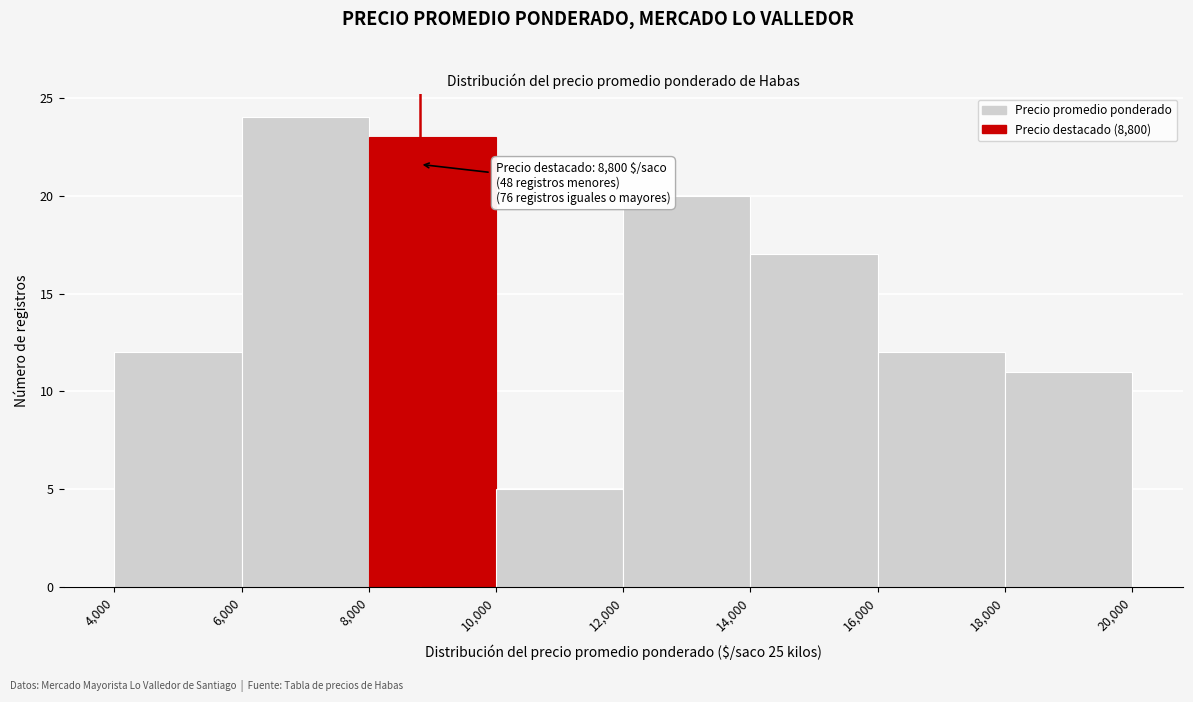

Over which range of the x-axis is the bar tallest?

6,000 to 8,000